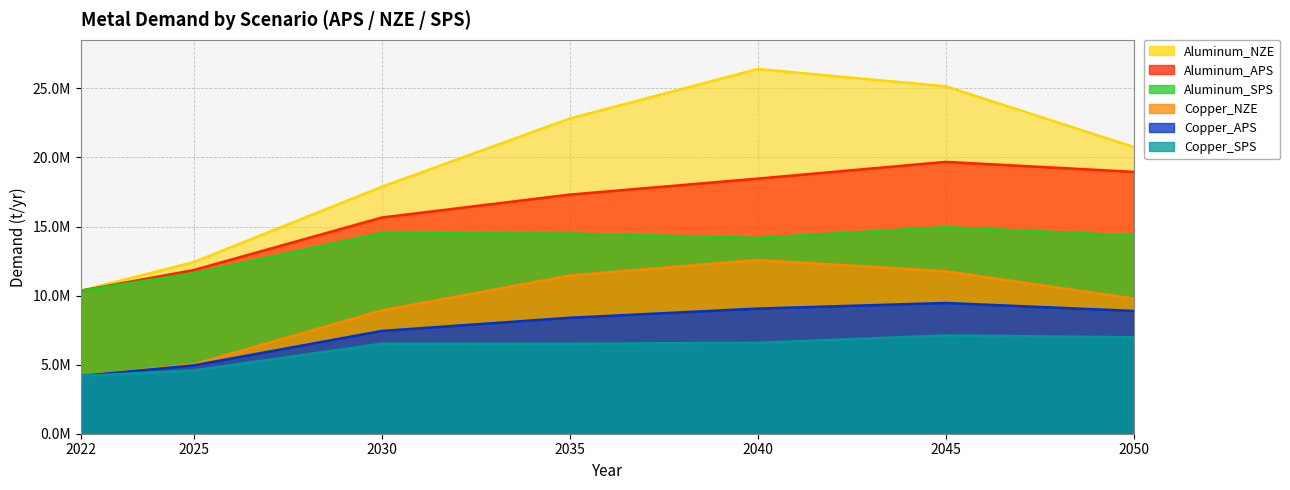

True or false: Copper_SPS has more than 1 interior local peaks.

False